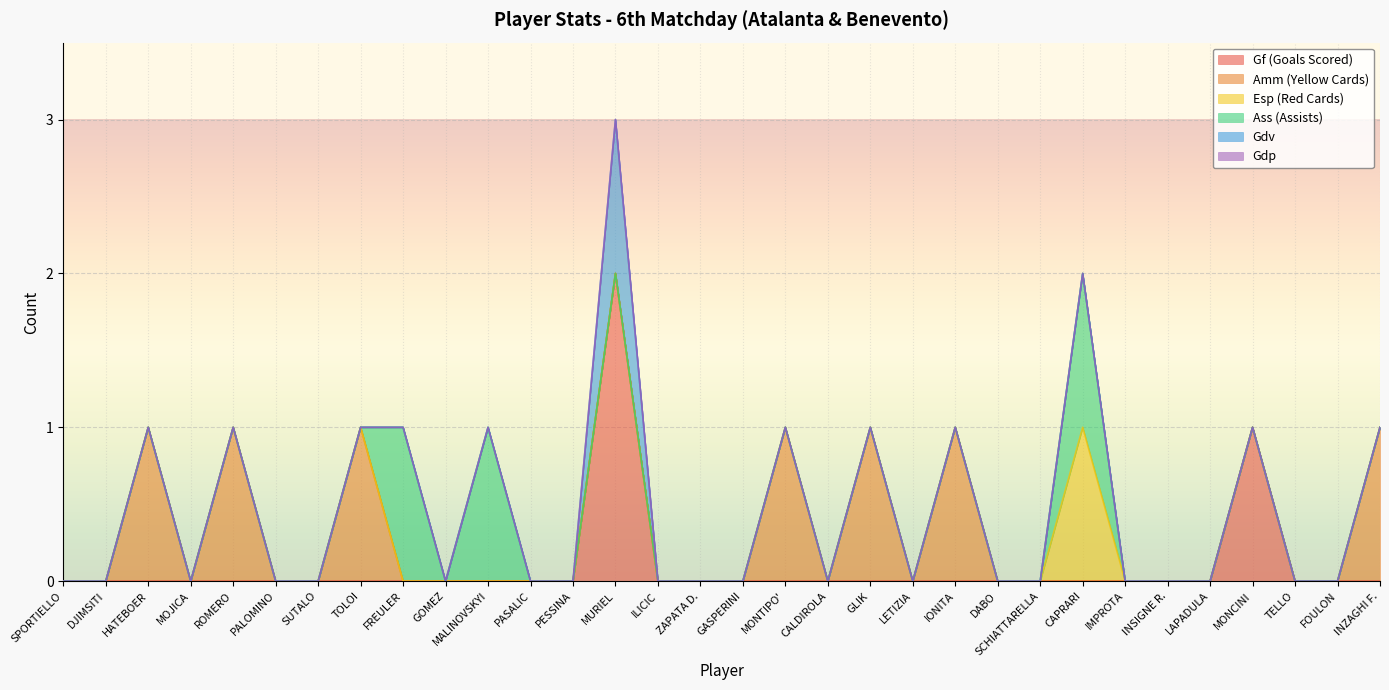

How many lines are shown in the chart?

6